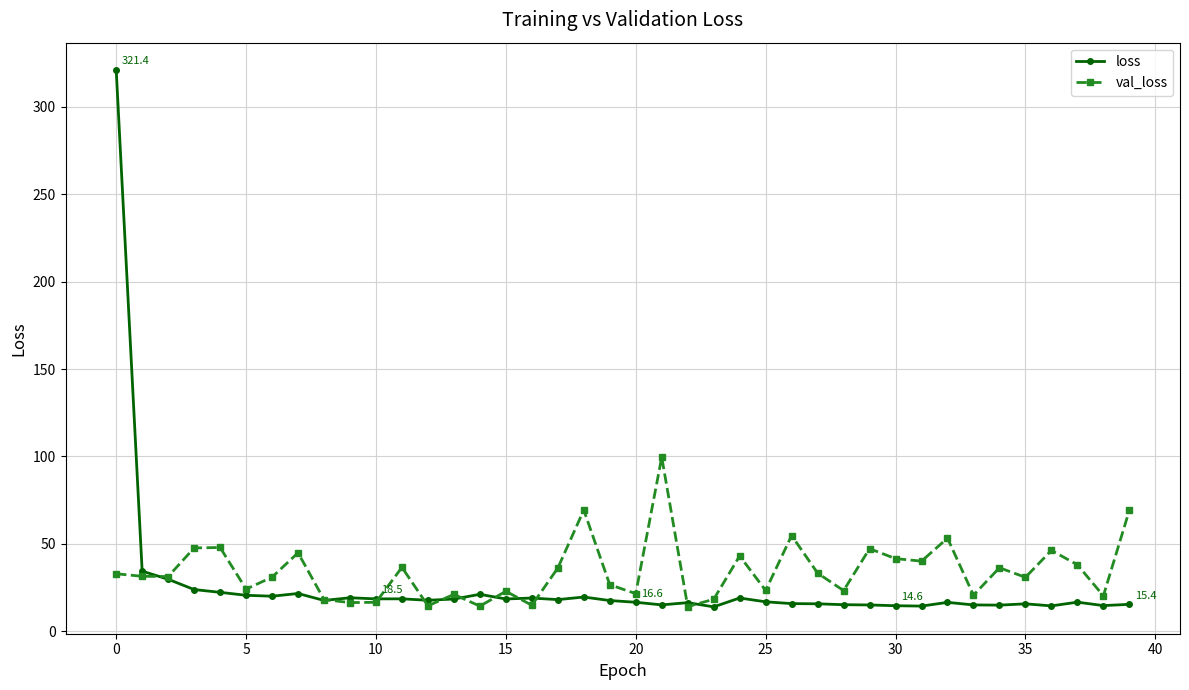

What is the greatest value displayed?

321.4